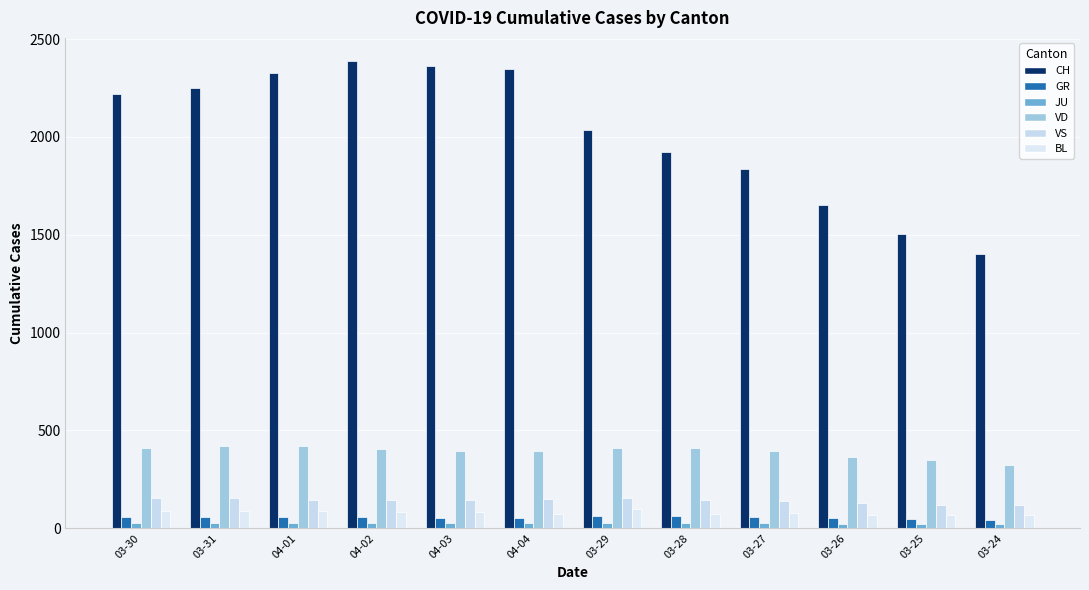

What is the sum of the JU values at 04-01 and 04-03?

57